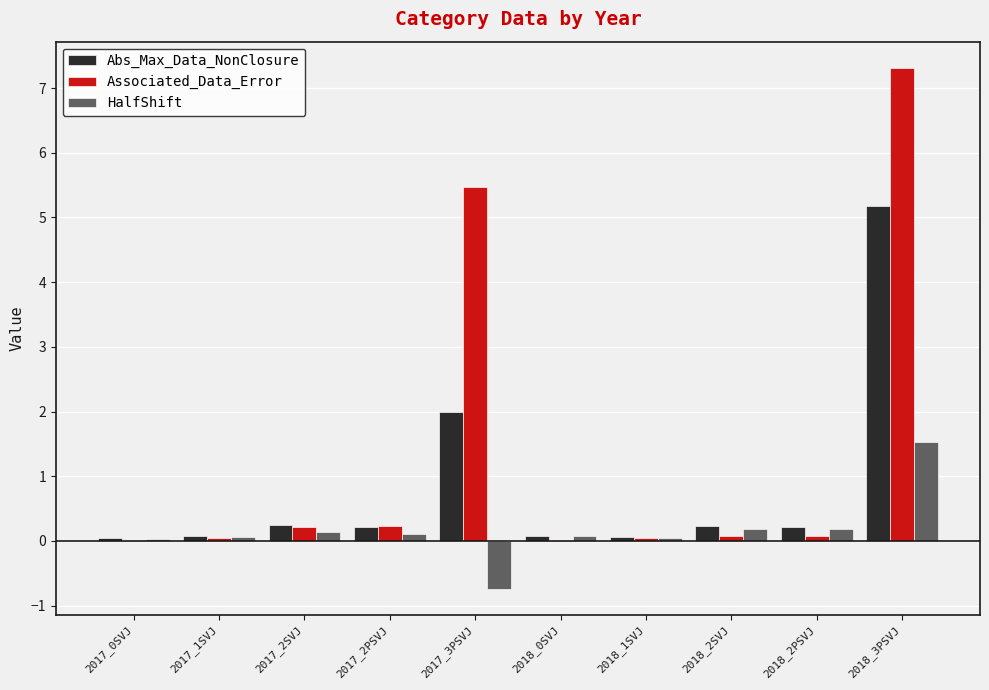

What is the maximum value shown in the chart?

7.3